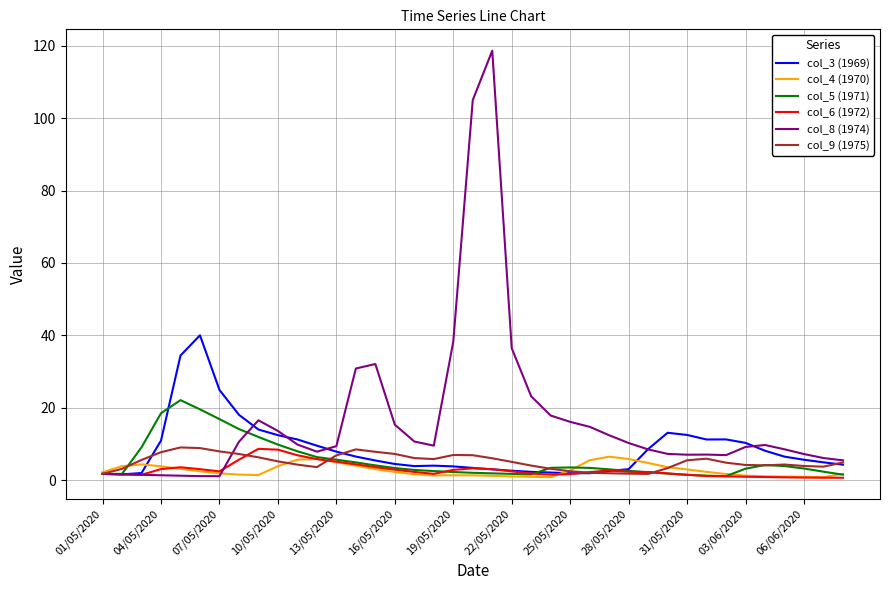

Count the number of categories in the chart.

39